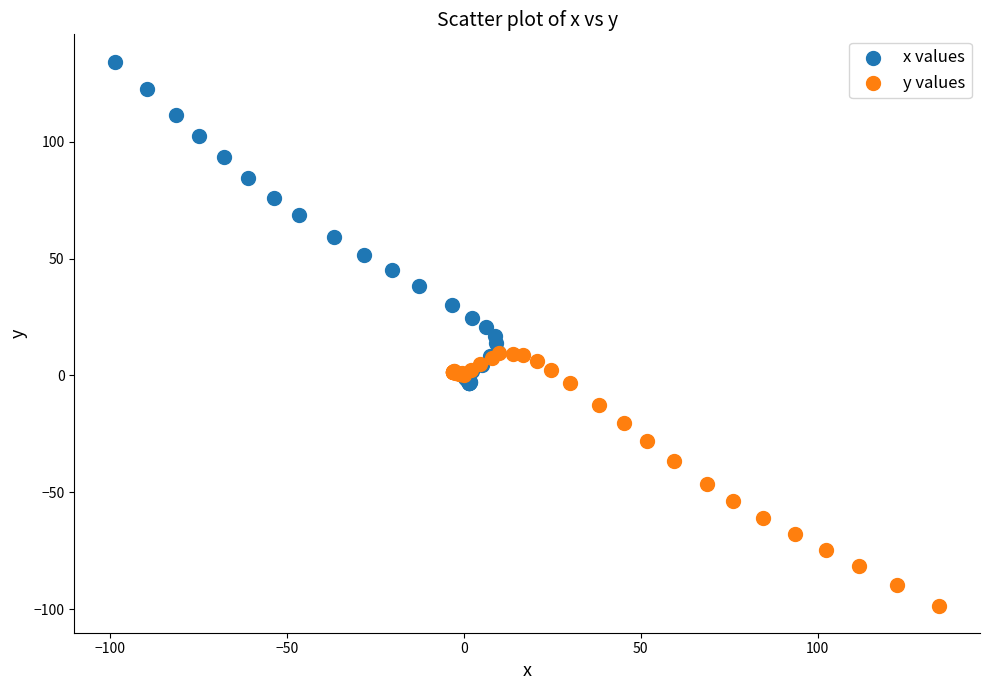

Which series contains the highest Y value?

x values